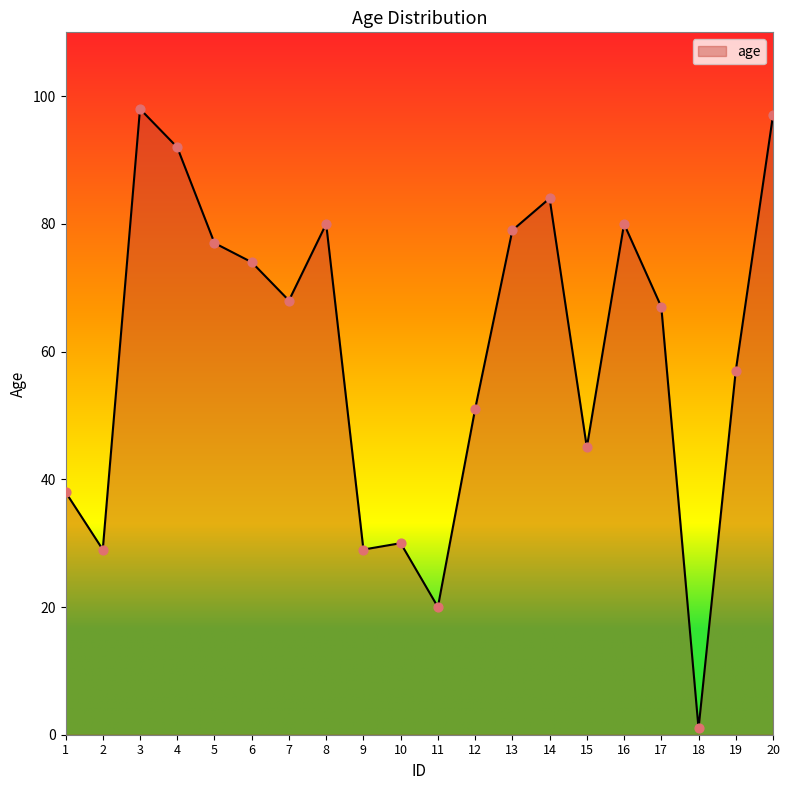

What is the change in value from 3 to 17?

-31